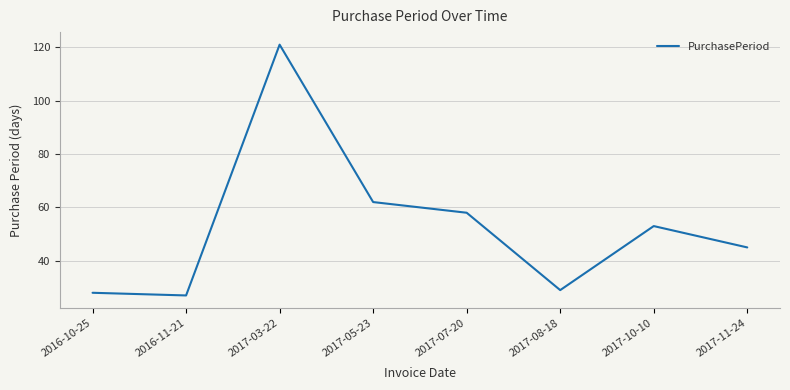

How many lines are shown in the chart?

1